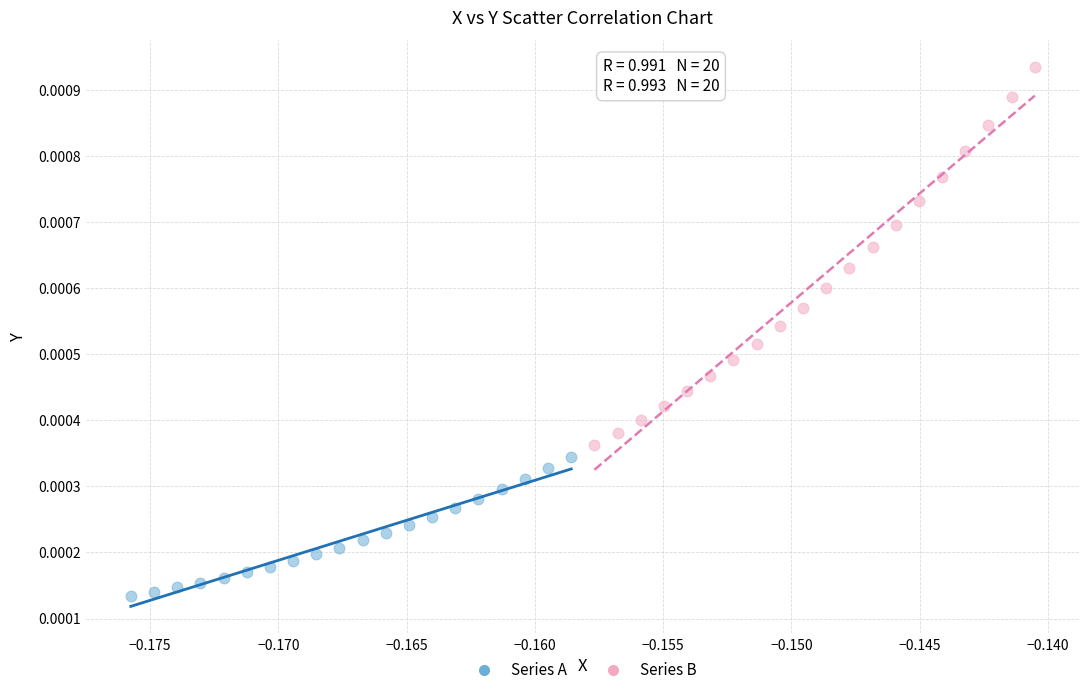

Which series has the largest Y range (max minus min)?

Series B